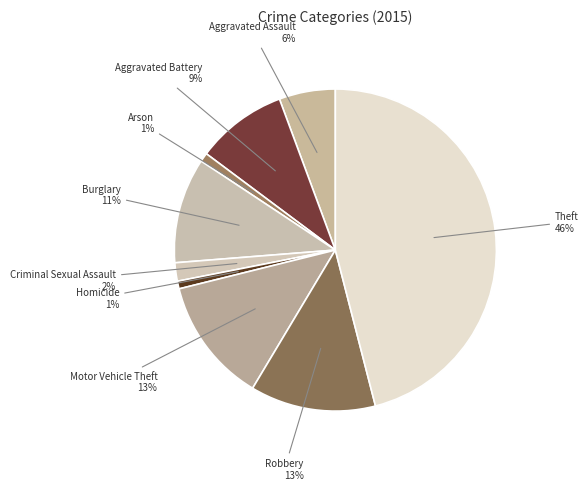

Which category has the biggest portion of the pie?

Theft